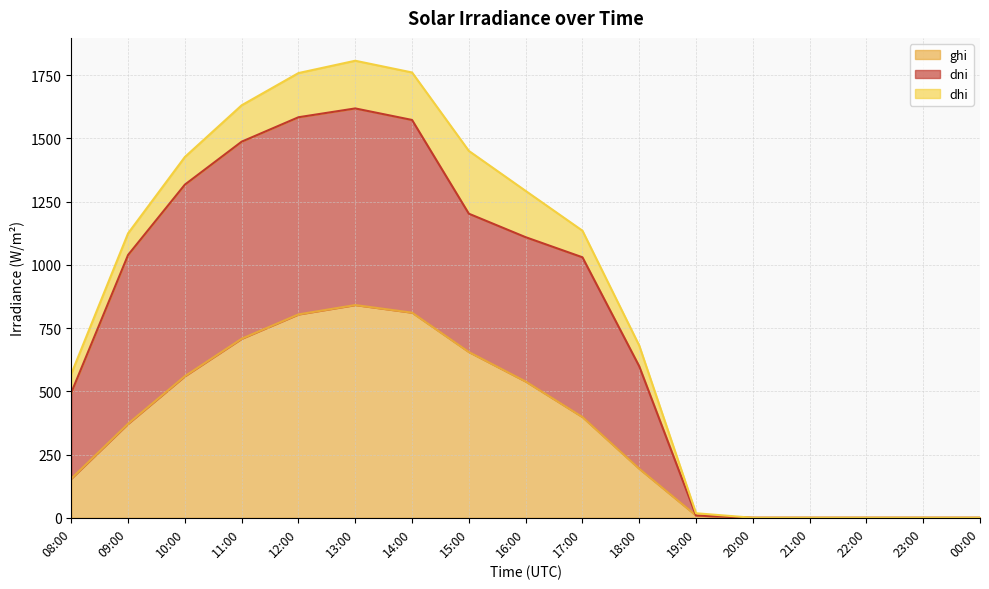

What are all the series names shown in the legend?

ghi, dni, dhi